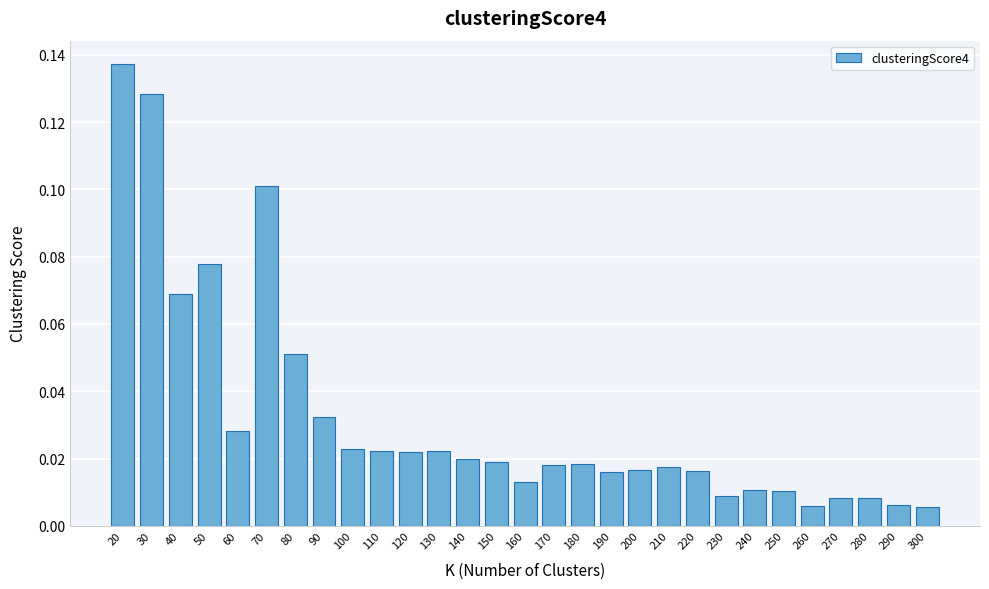

Which has a higher value, 90 or 180?

90